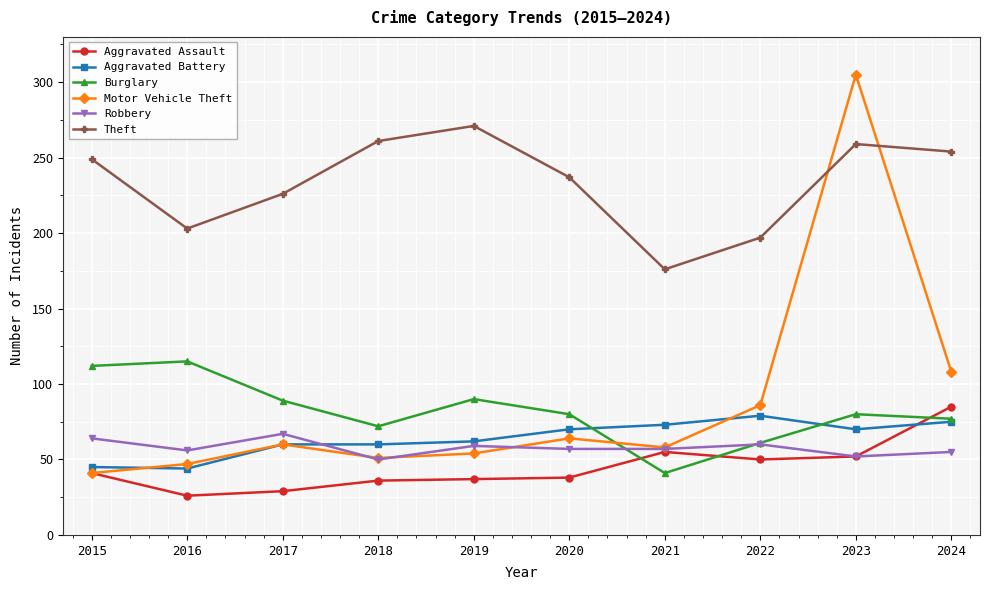

What is the difference between the maximum and minimum values in the Robbery series?

17